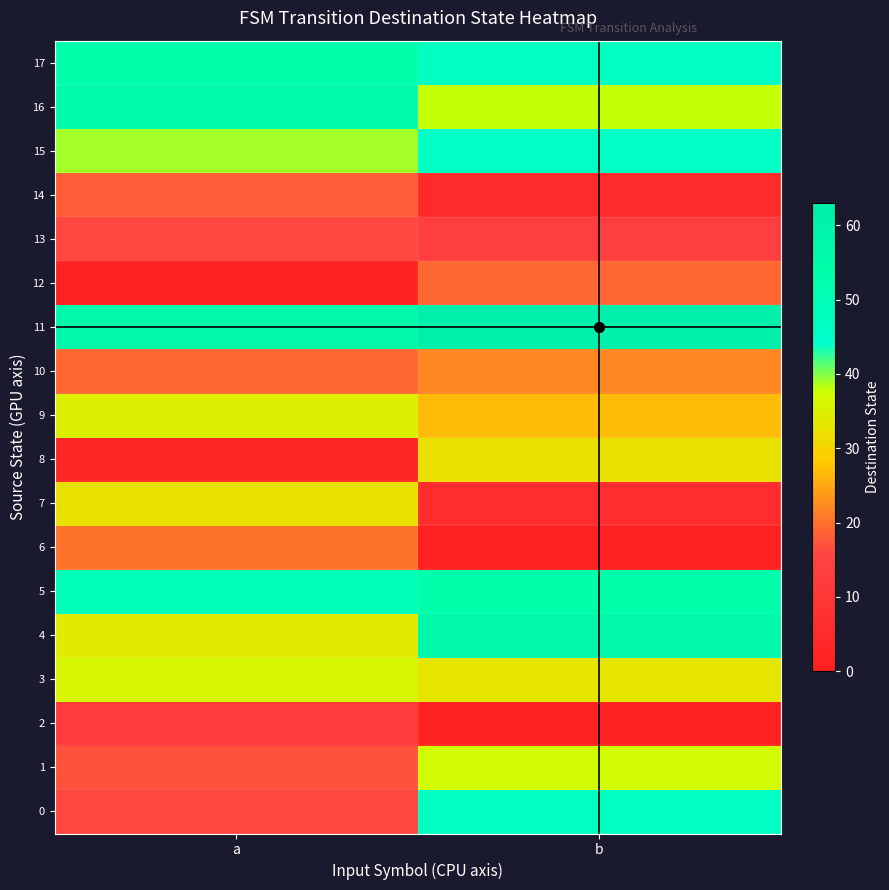

What is the total value across all series at b?

546